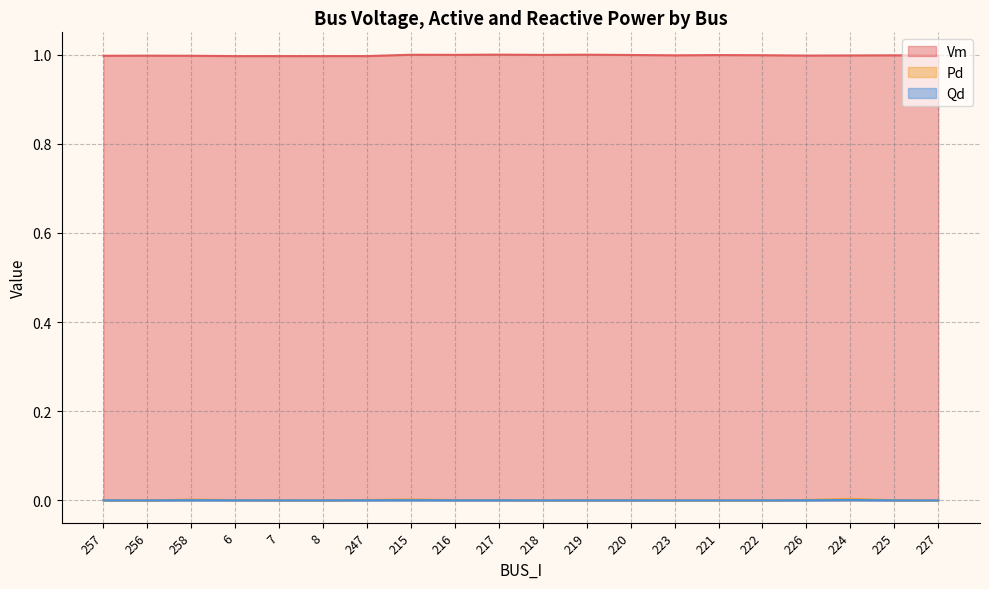

Reading left to right, extract all data points from this chart.

Vm: 257=1.0	256=1.0	258=1.0	6=1.0	7=1.0	8=1.0	247=1.0	215=1.0	216=1.0	217=1.0	218=1.0	219=1.0	220=1.0	223=1.0	221=1.0	222=1.0	226=1.0	224=1.0	225=1.0	227=1.0
Pd: 257=0.0	256=0.0	258=0.0	6=0.0	7=0.0	8=0.0	247=0.0	215=0.0	216=0.0	217=0.0	218=0.0	219=0.0	220=0.0	223=0.0	221=0.0	222=0.0	226=0.0	224=0.0	225=0.0	227=0.0
Qd: 257=0.0	256=0.0	258=0.0	6=0.0	7=0.0	8=0.0	247=0.0	215=0.0	216=0.0	217=0.0	218=0.0	219=0.0	220=0.0	223=0.0	221=0.0	222=0.0	226=0.0	224=0.0	225=0.0	227=0.0